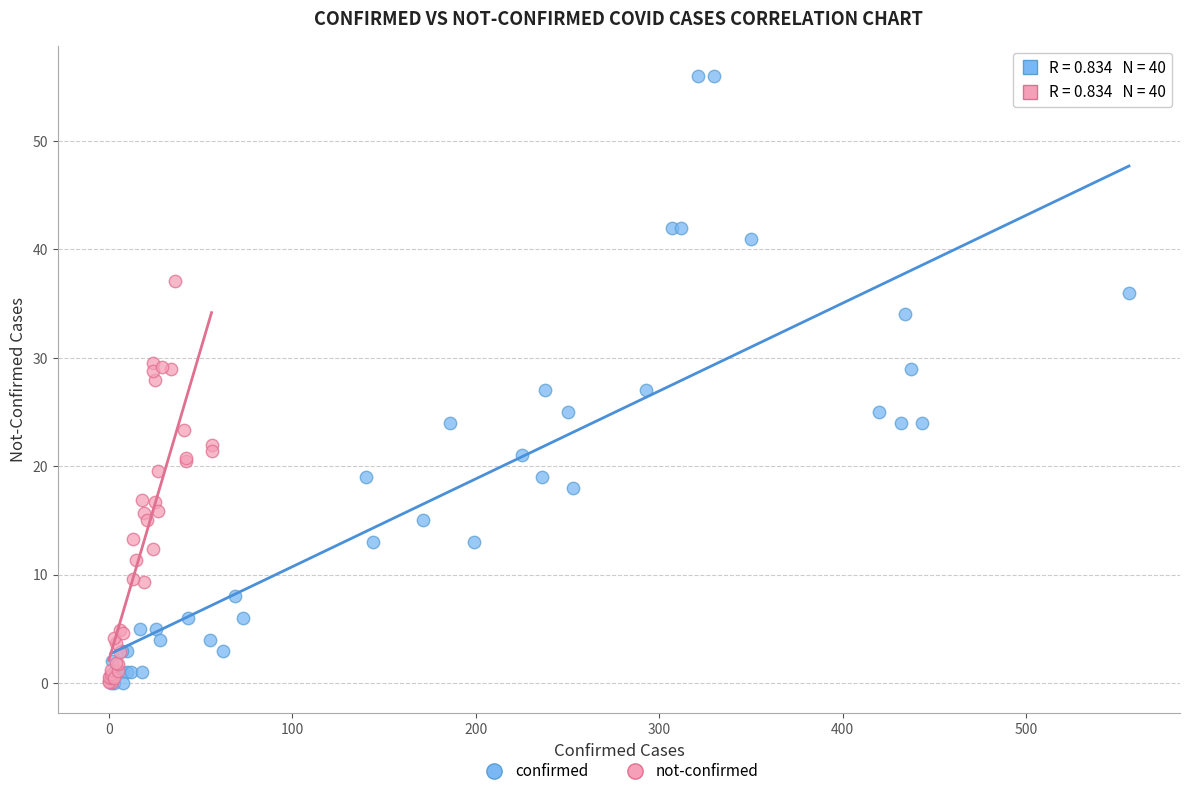

Which series contains the highest Y value?

confirmed